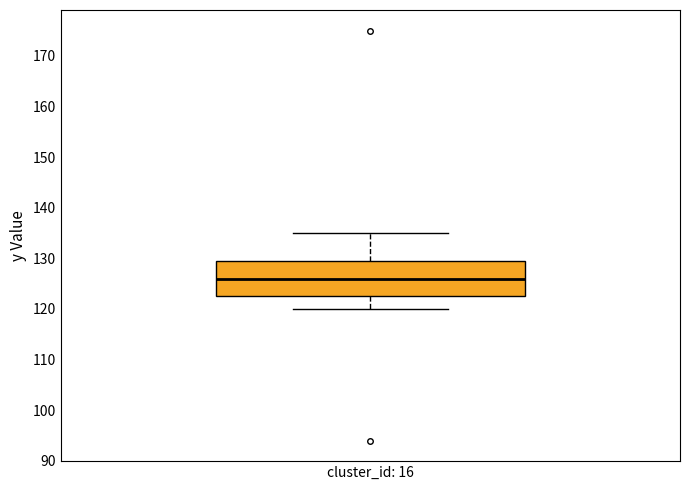

Read this box plot against the y-axis: the position of the median line, the range covered by the box, and the ends of both whiskers. The values are not printed on the chart, so give them approximately, as read against the axis.

median 126, box 123 to 130, whiskers 120 to 135